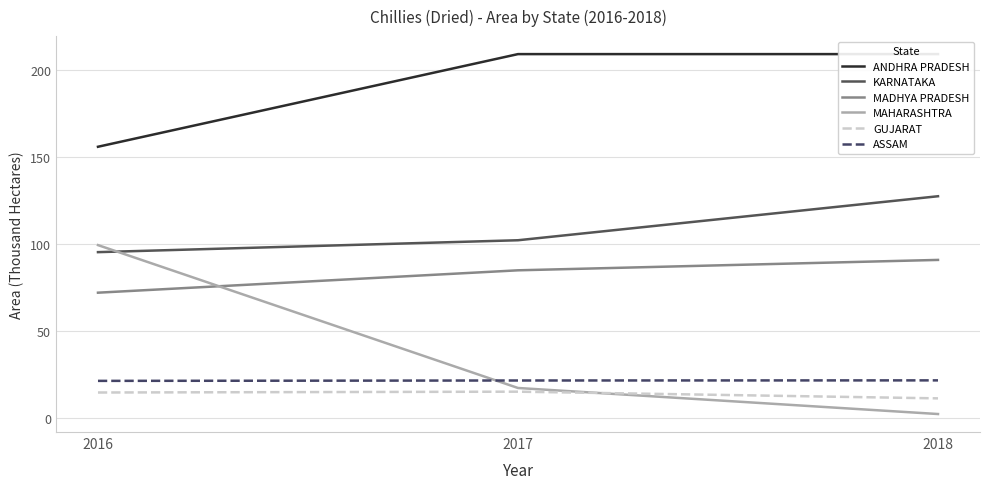

What are all the series names shown in the legend?

ANDHRA PRADESH, KARNATAKA, MADHYA PRADESH, MAHARASHTRA, GUJARAT, ASSAM